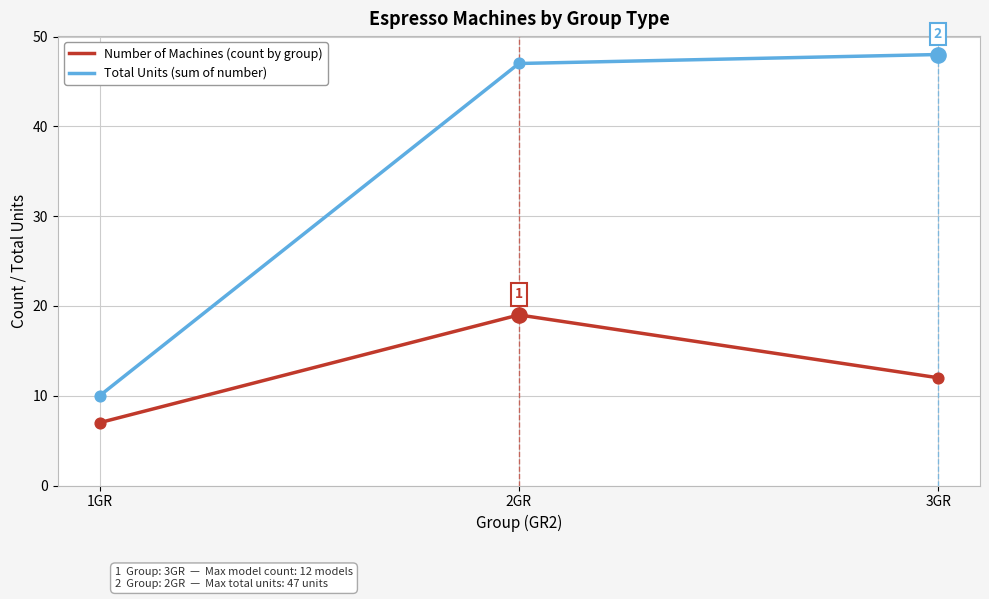

Which series has the largest total across all categories?

Total Units (sum of number)